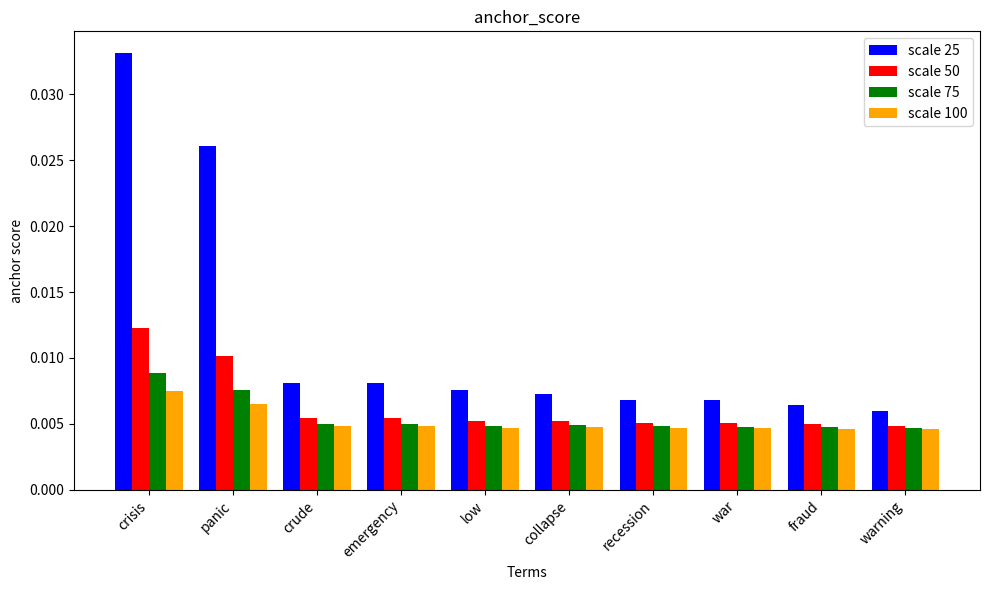

Which series has the largest range (max minus min)?

scale 25